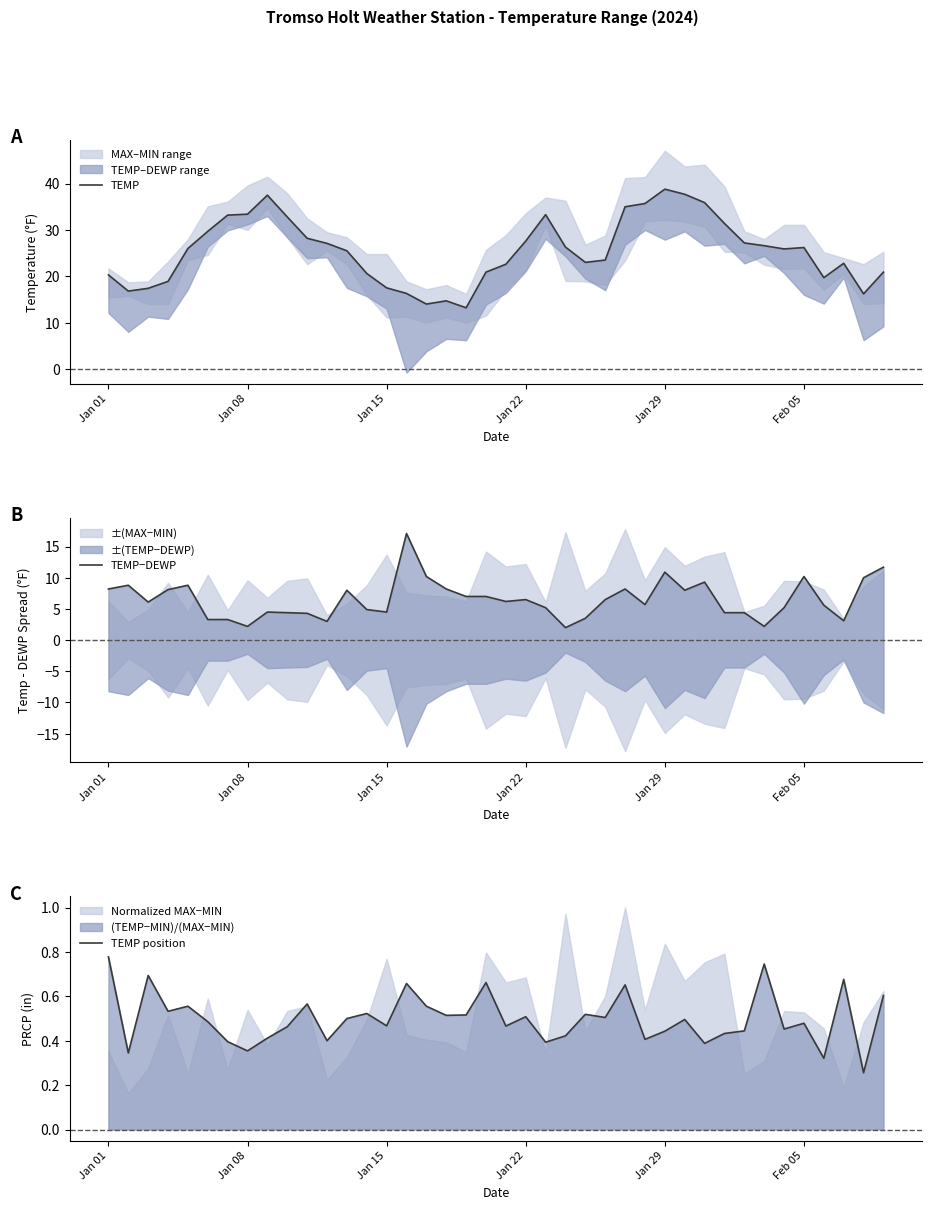

What is the maximum value shown in the chart?

38.8